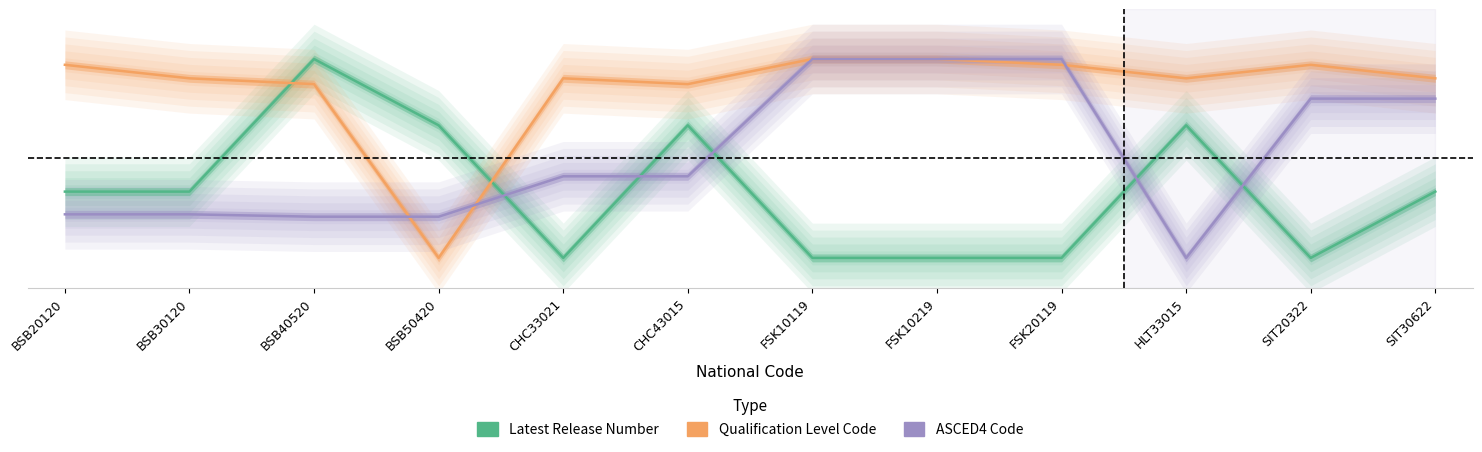

The value of Qualification Level Code at BSB30120 is 2.5. True or false?

False